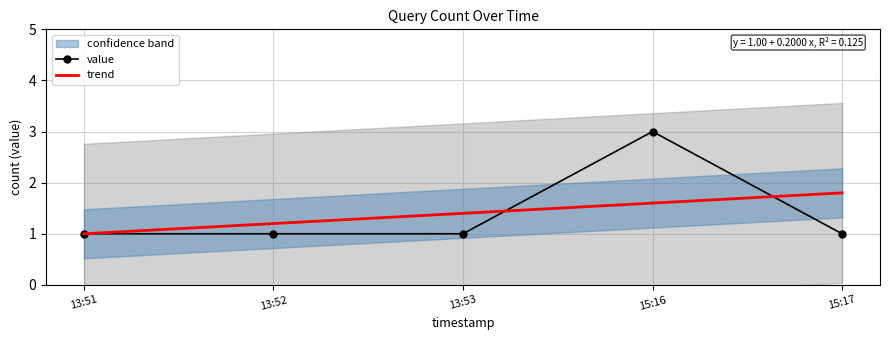

What are all the series names shown in the legend?

value, trend